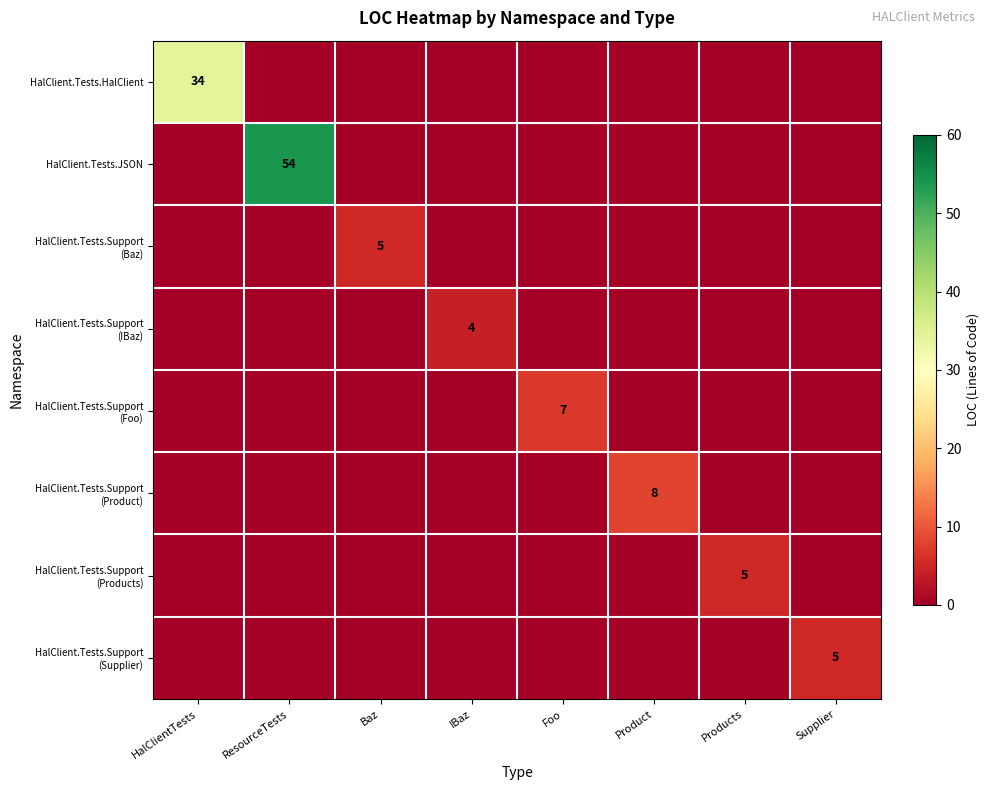

What is the spread (max minus min) of values at Baz?

5